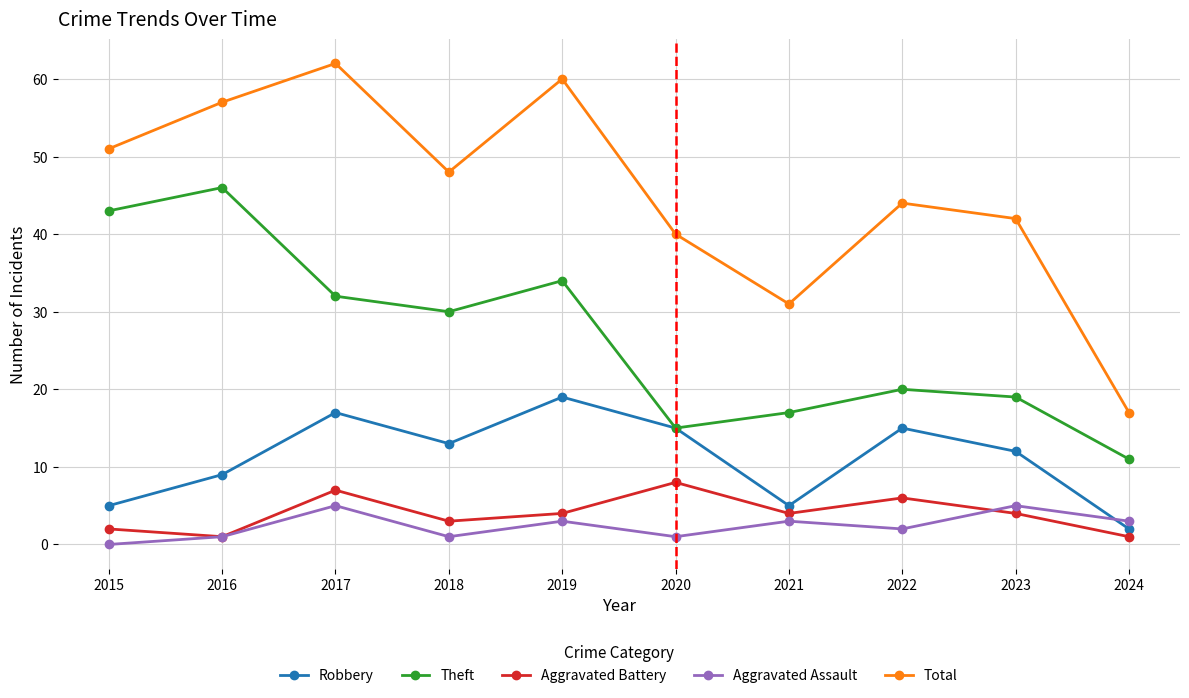

What is the total value across all series at 2017?

123